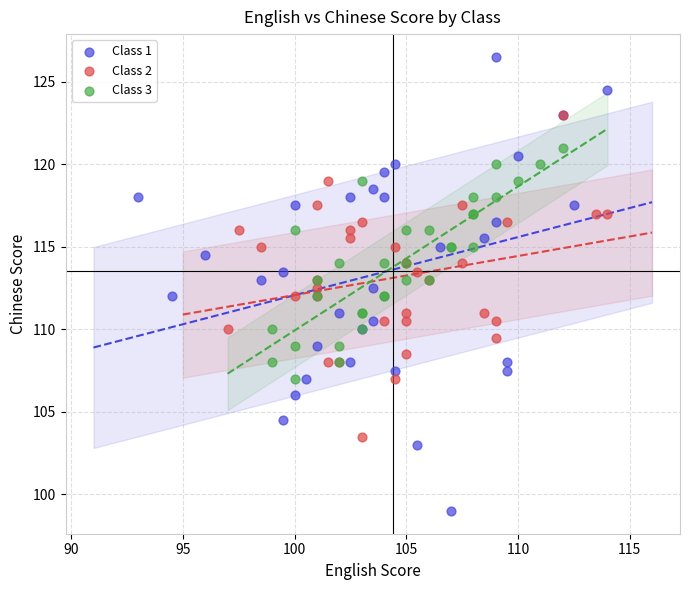

Which series contains the highest Y value?

Class 1